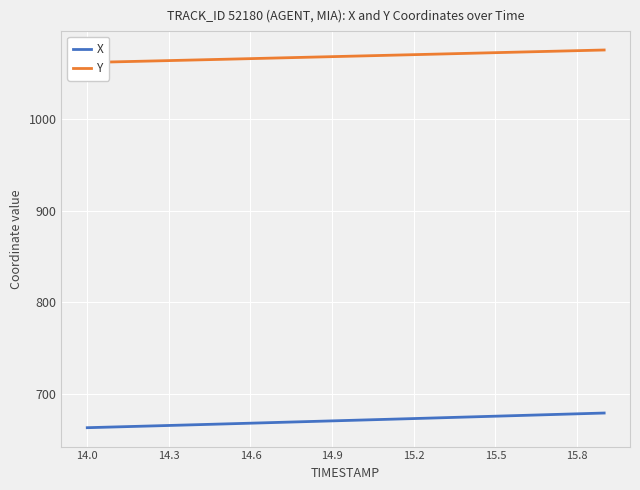

Which series has the largest range (max minus min)?

X